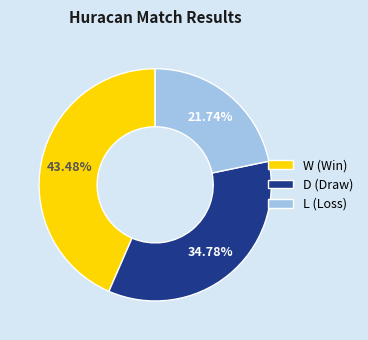

To the nearest percent, what portion does W represent?

43%